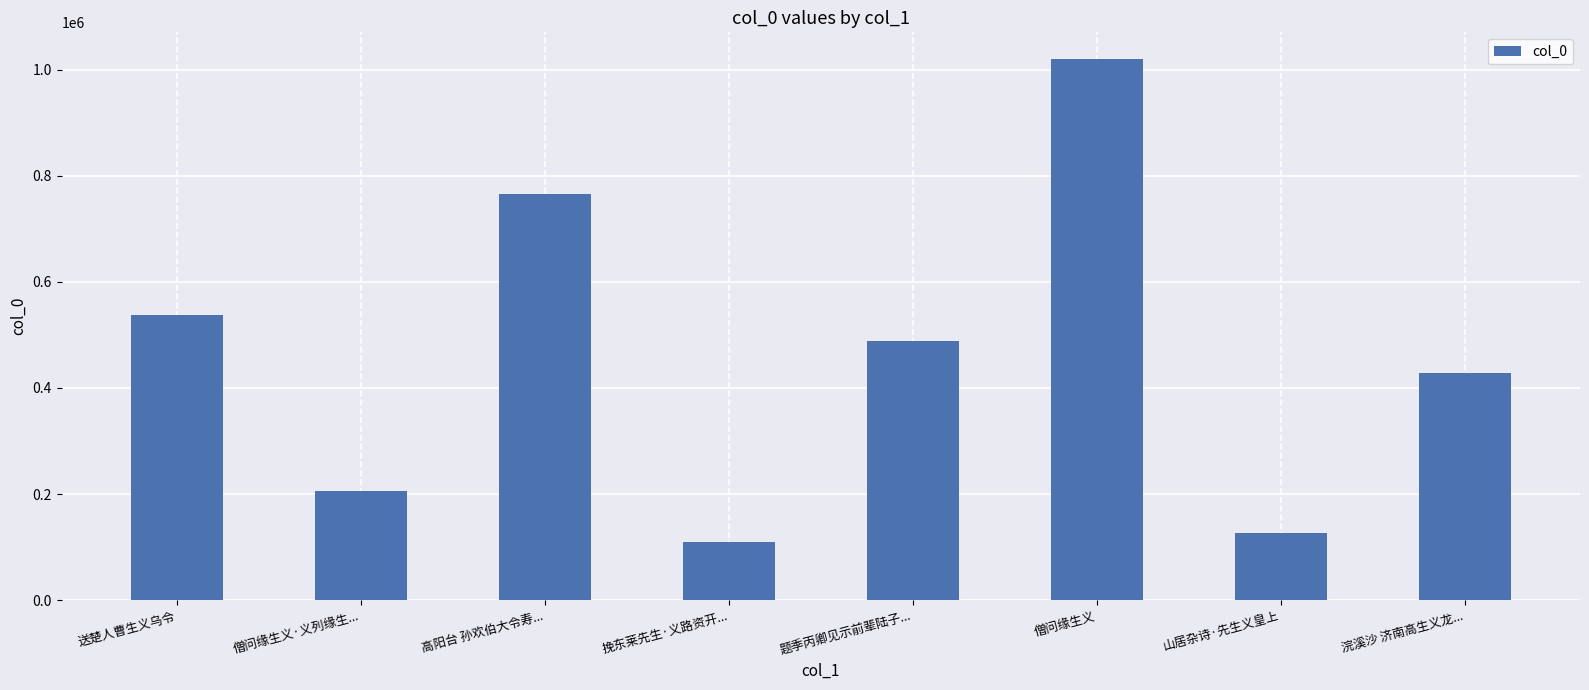

Reading left to right, what are all the values shown in this chart?

送楚人曹生义乌令=538079	僧问缘生义·义列缘生...=205126	高阳台 孙欢伯大令寿...=766609	挽东莱先生·义路资开...=108964	题季丙卿见示前辈陆子...=489474	僧问缘生义=1019452	山居杂诗·先生义皇上=127216	浣溪沙 济南高生义龙...=427937